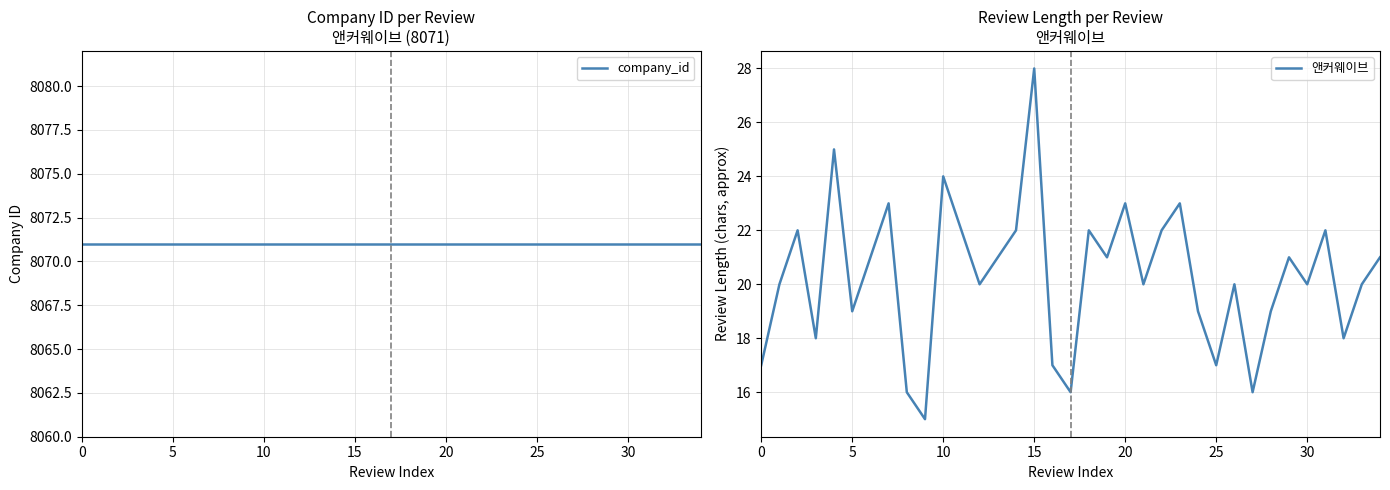

What is the lowest value of the 앤커웨이브 series?

15